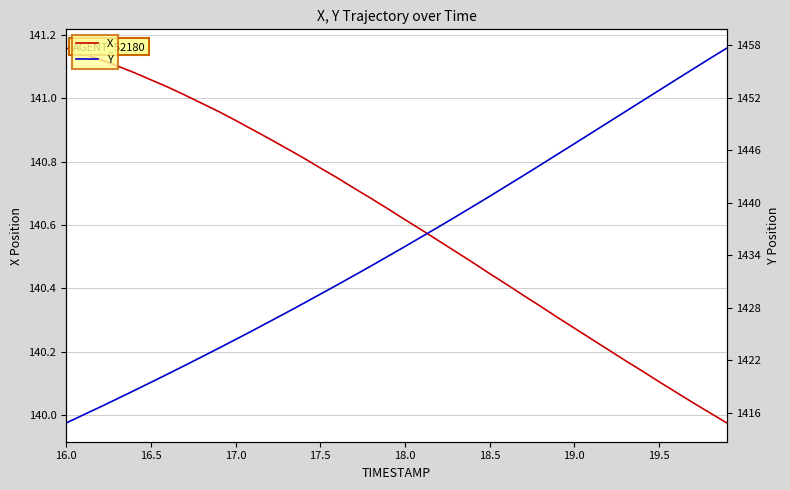

What is the value of the X point at the 15th from the left?

140.8